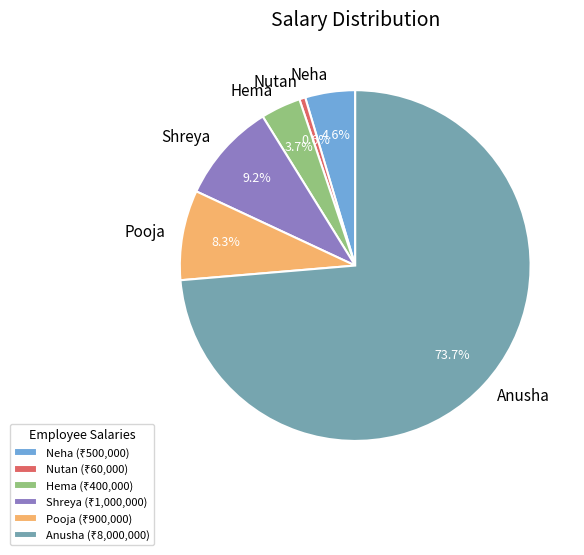

How much of the chart is everything except Pooja?

91.7%